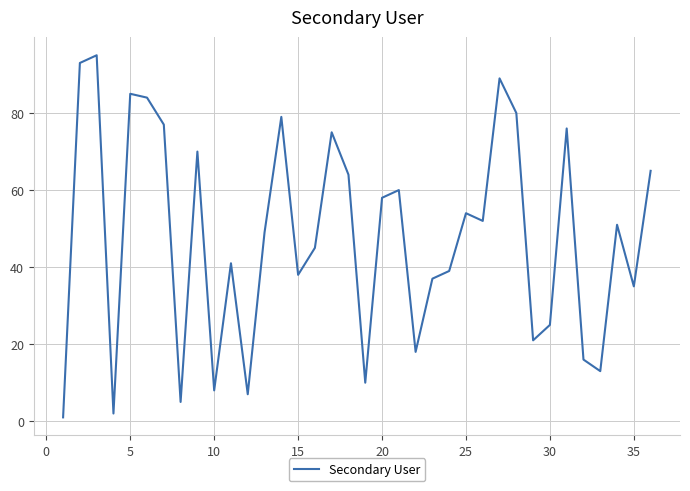

What is the difference between the maximum and minimum values?

94